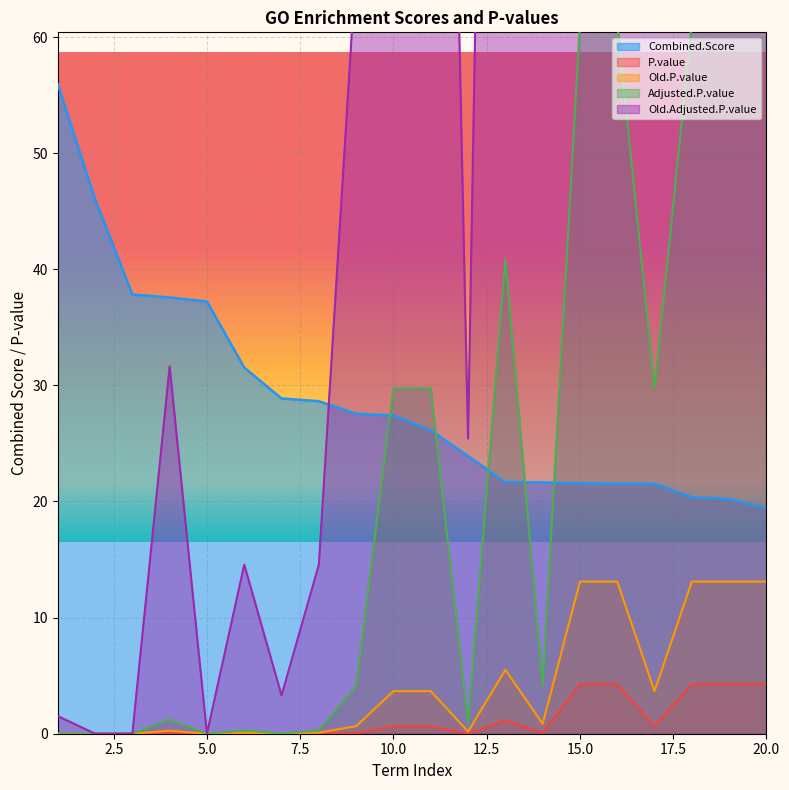

Which series has the widest spread of values?

Old.Adjusted.P.value